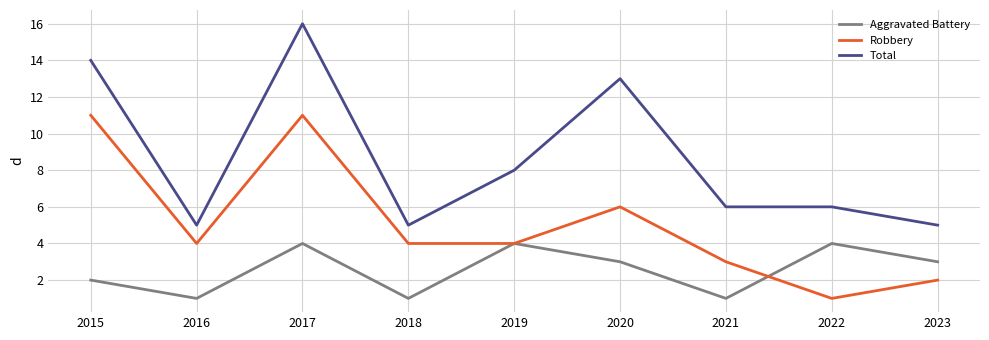

What is the average value of the Total series?

9